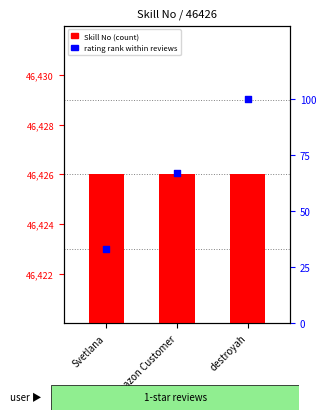

Which series has the largest Y range (max minus min)?

rating rank within reviews